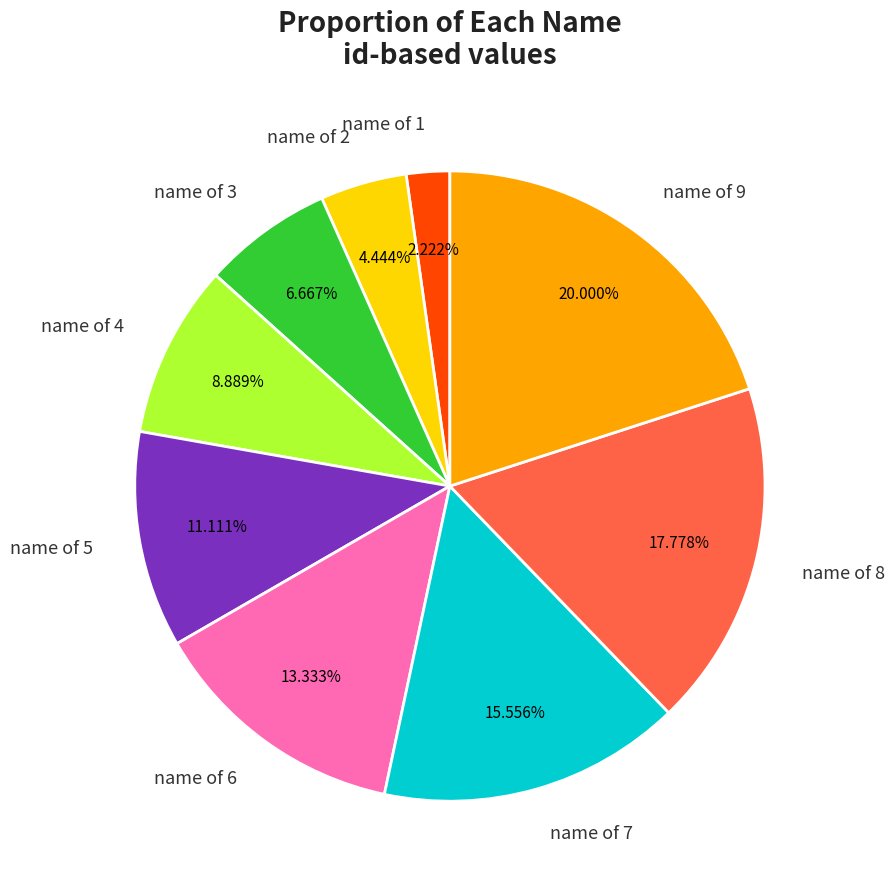

What percentage is the name of 5 slice, to the nearest percent?

11%